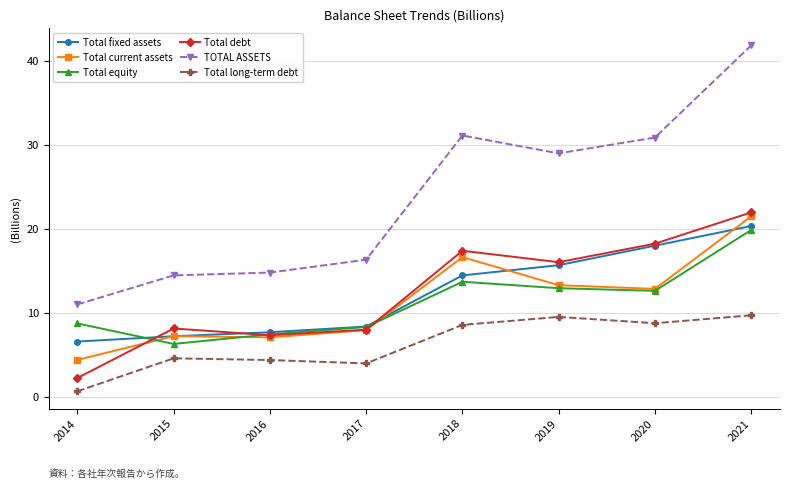

Where does the Total current assets series first go above 12?

2018